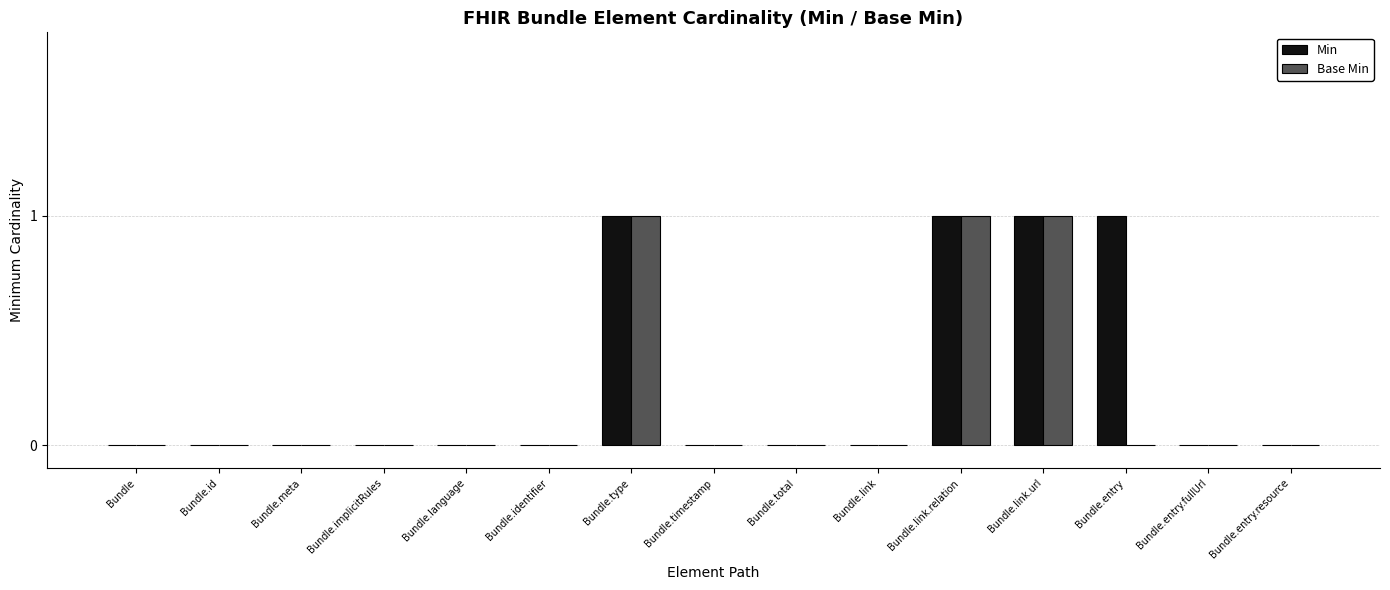

Is the value of Min at Bundle.entry greater than the value of Base Min at Bundle.link?

Yes